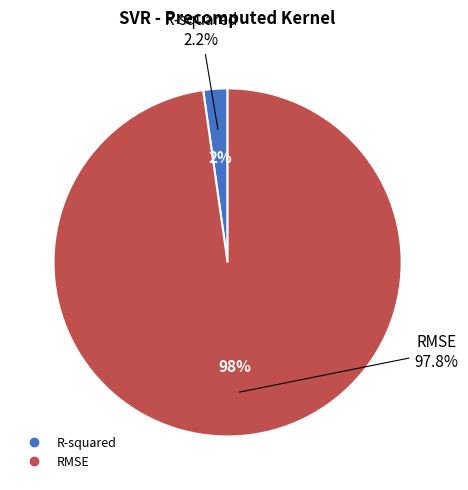

Rank the categories by value from lowest to highest.

R-squared, RMSE